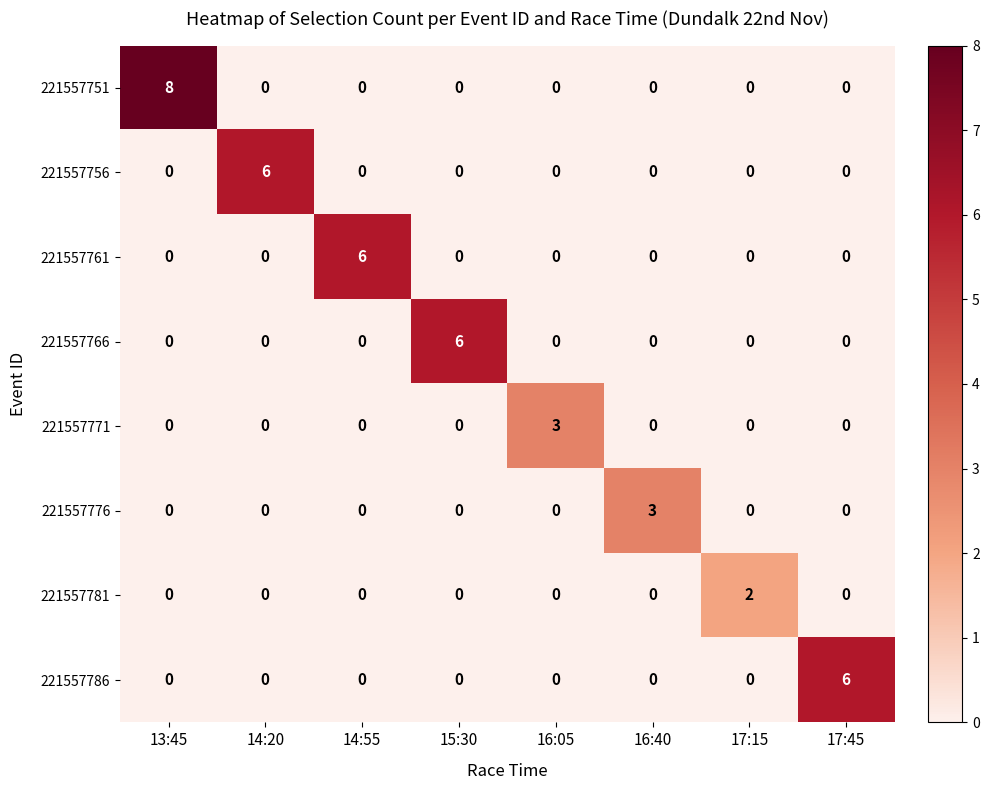

Which series has the largest total across all categories?

221557751